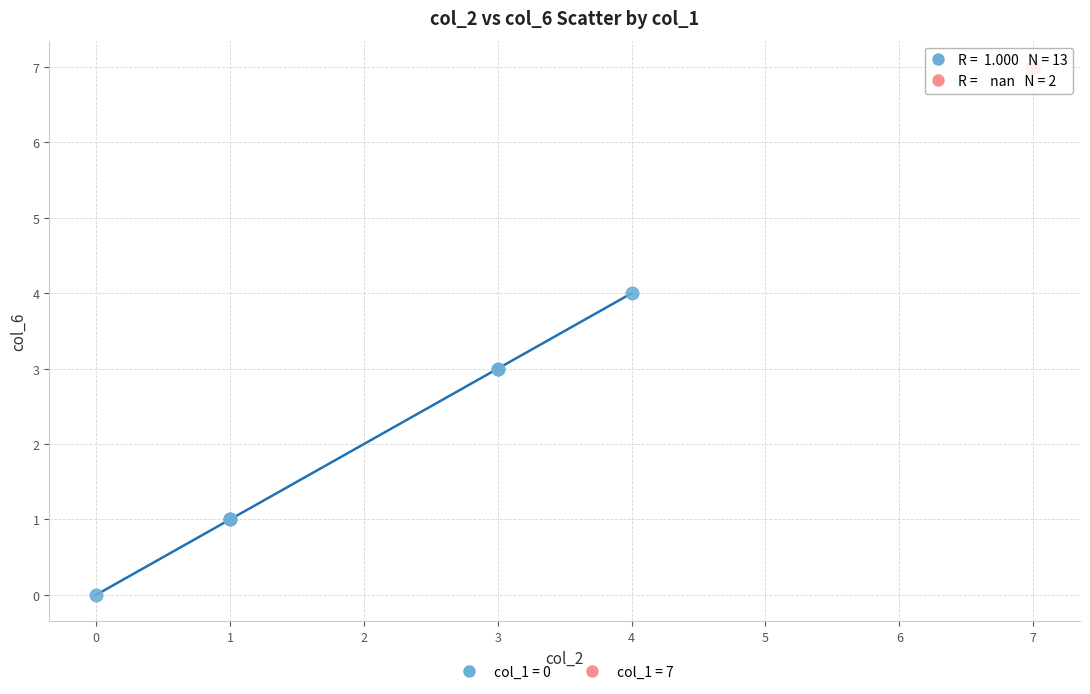

What are all the series names shown in the legend?

col_1 = 0, col_1 = 7